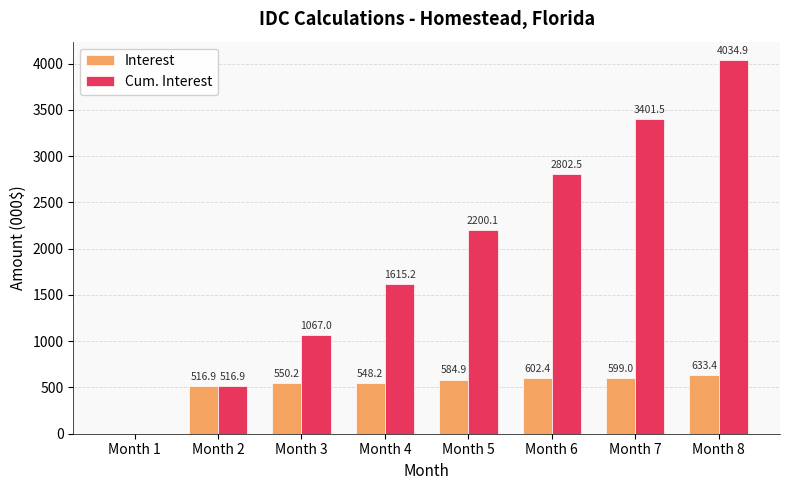

True or false: Cum. Interest has a value of 1067.0 at Month 3.

True